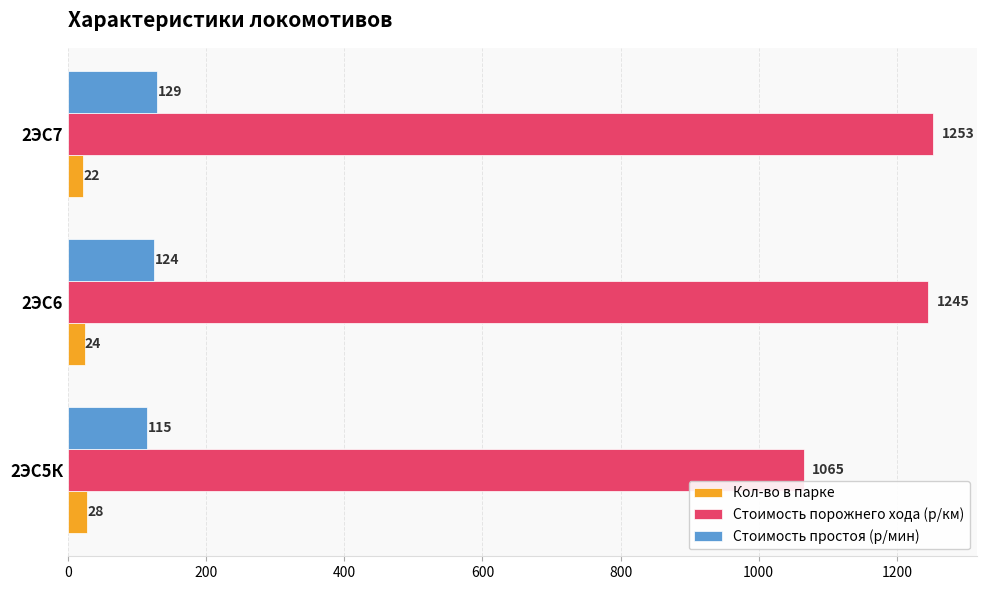

The value of Стоимость порожнего хода (р/км) at 2ЭС5К is 421. True or false?

False